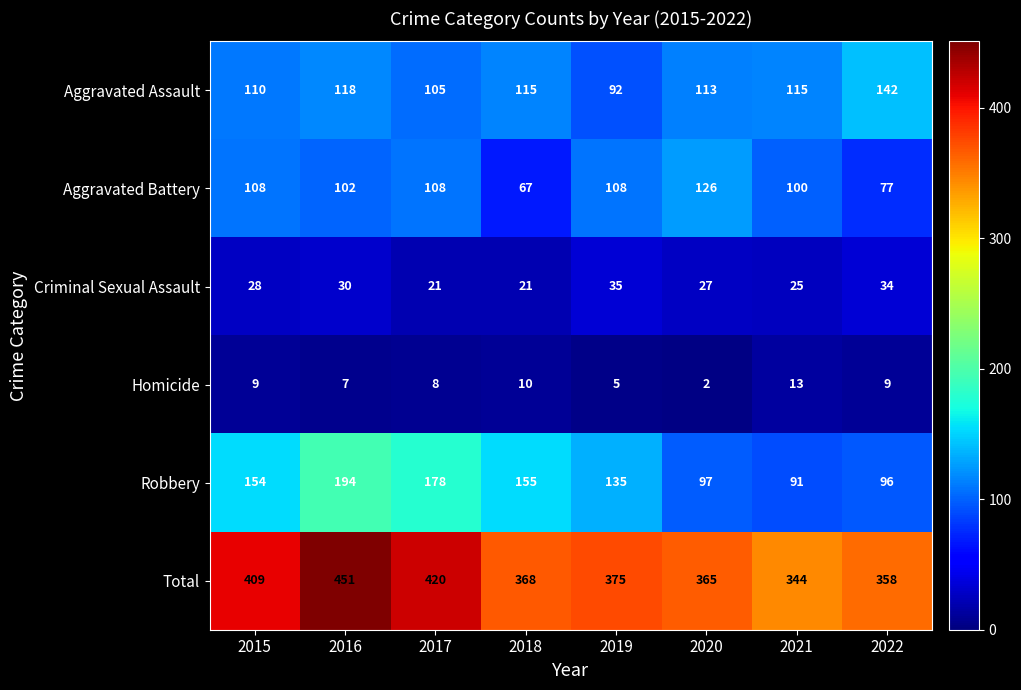

Is it true that Homicide equals 0 at 2020?

False